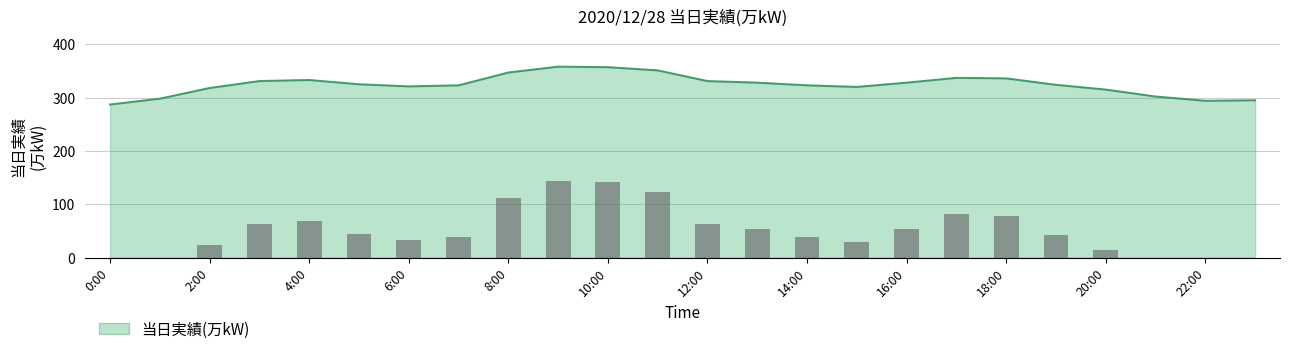

Count the number of data series in this chart.

1